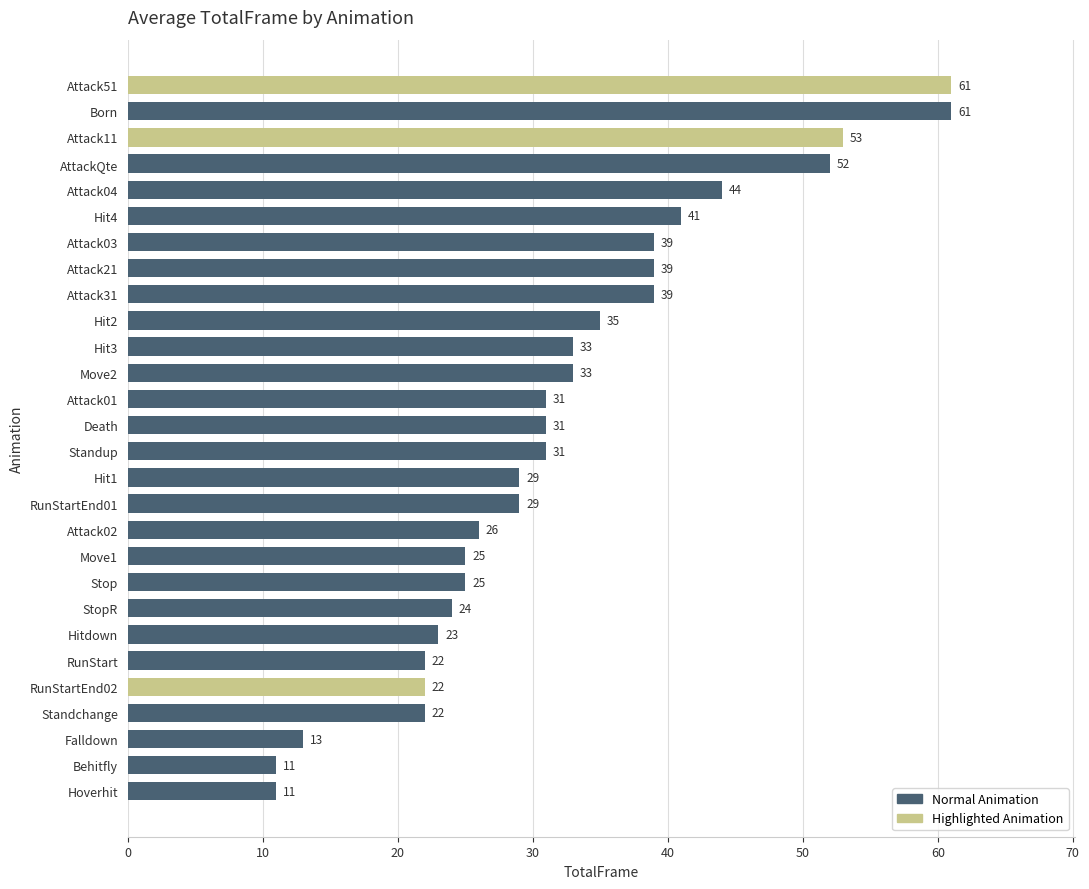

What is the sum of the values at Behitfly and Attack01?

42